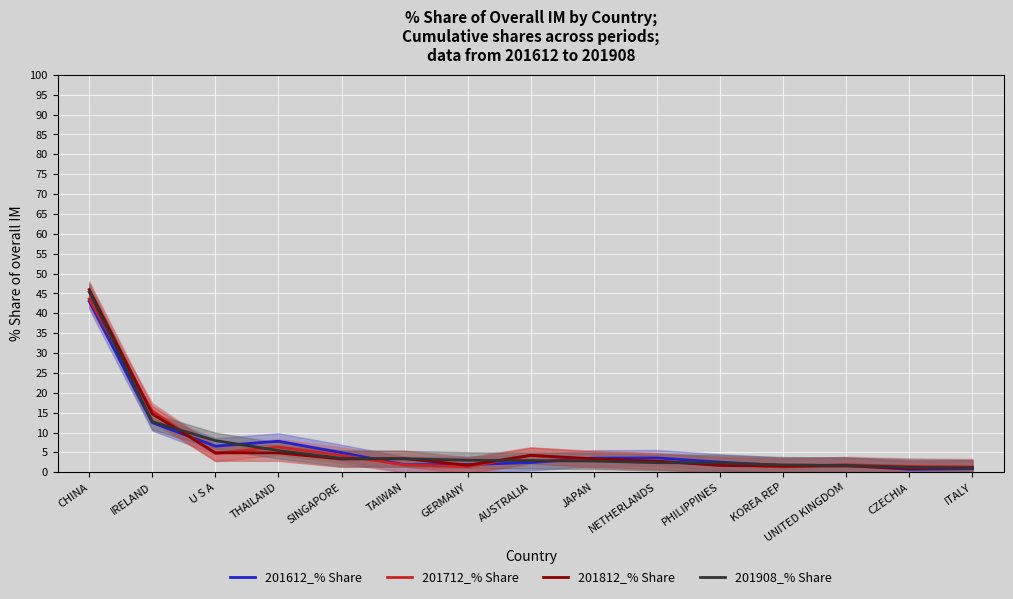

True or false: 201712_% Share and 201612_% Share intersect in this chart.

True